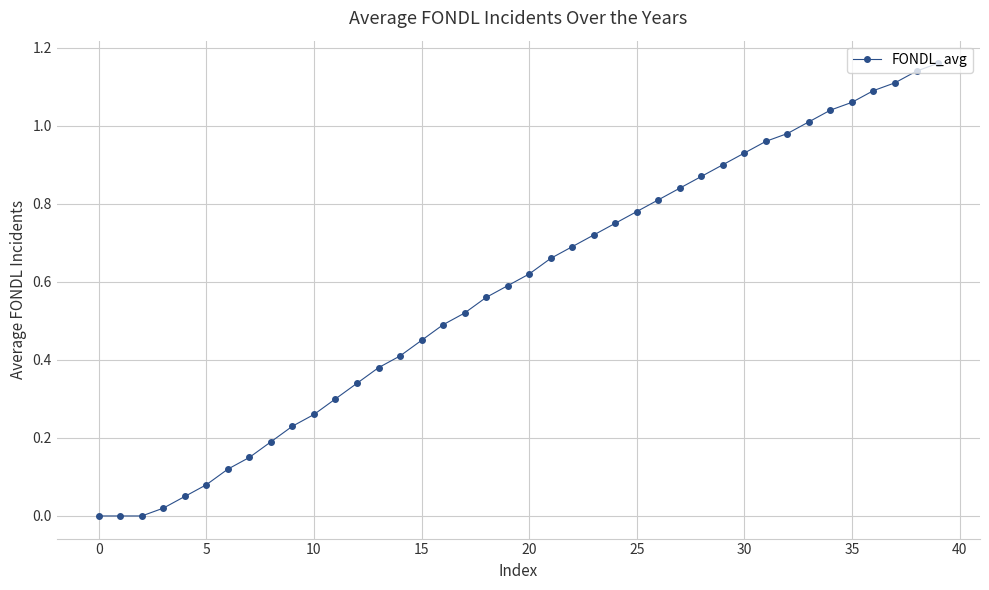

Count the number of data series in this chart.

1